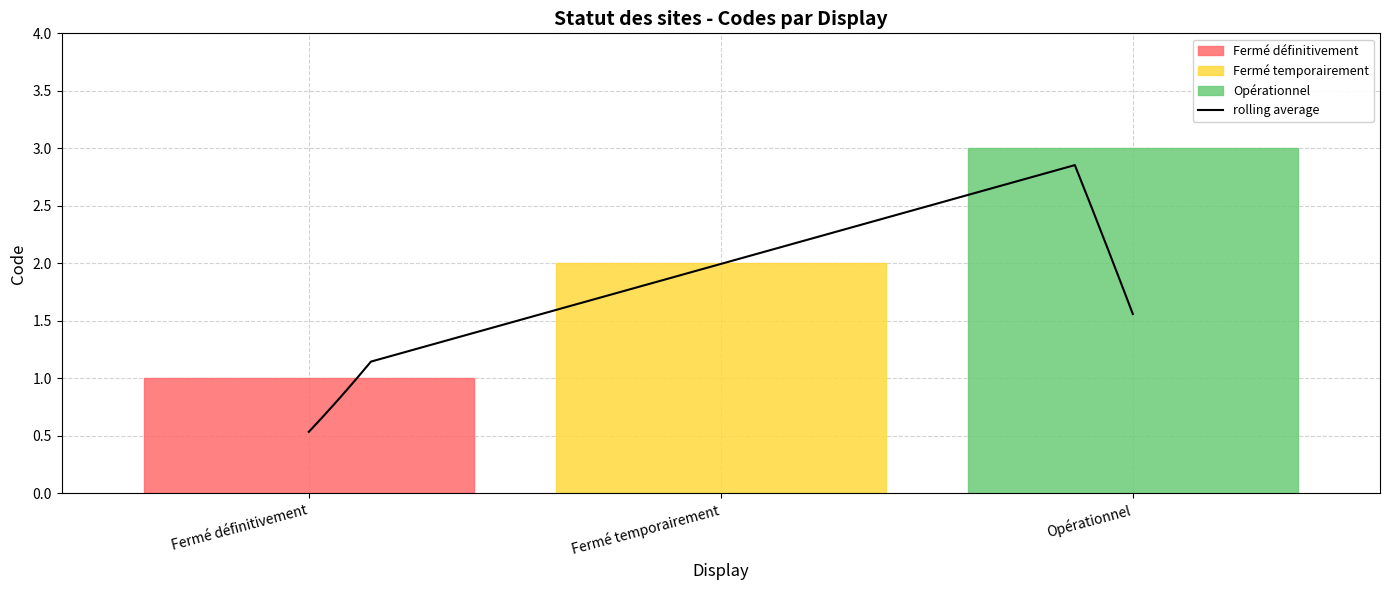

The value at Fermé temporairement is 2. True or false?

True